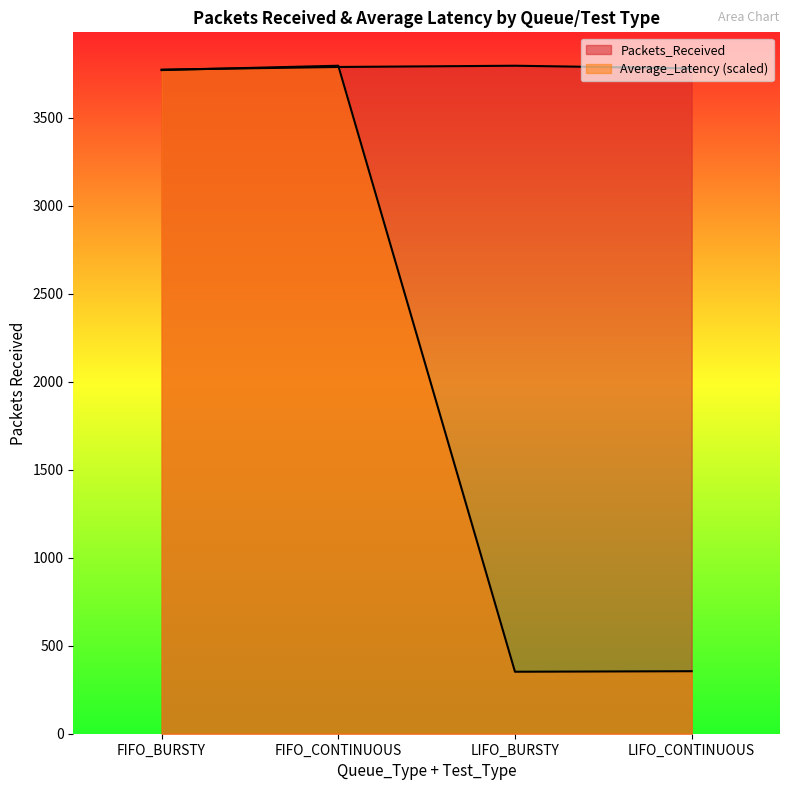

Reading left to right, list all the values displayed in this chart.

Packets_Received: FIFO_BURSTY=3775.0	FIFO_CONTINUOUS=3790.0	LIFO_BURSTY=3797.0	LIFO_CONTINUOUS=3782.0
Average_Latency: FIFO_BURSTY=3772.3	FIFO_CONTINUOUS=3797.0	LIFO_BURSTY=352.3	LIFO_CONTINUOUS=355.3